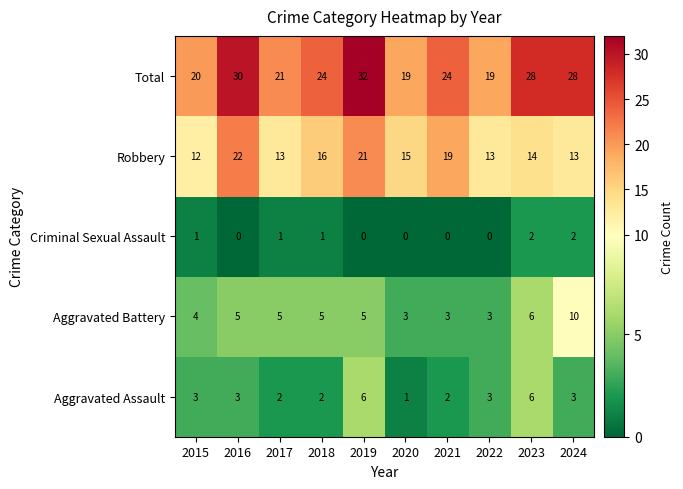

Between 2020 and 2024, which series saw the biggest shift?

Total